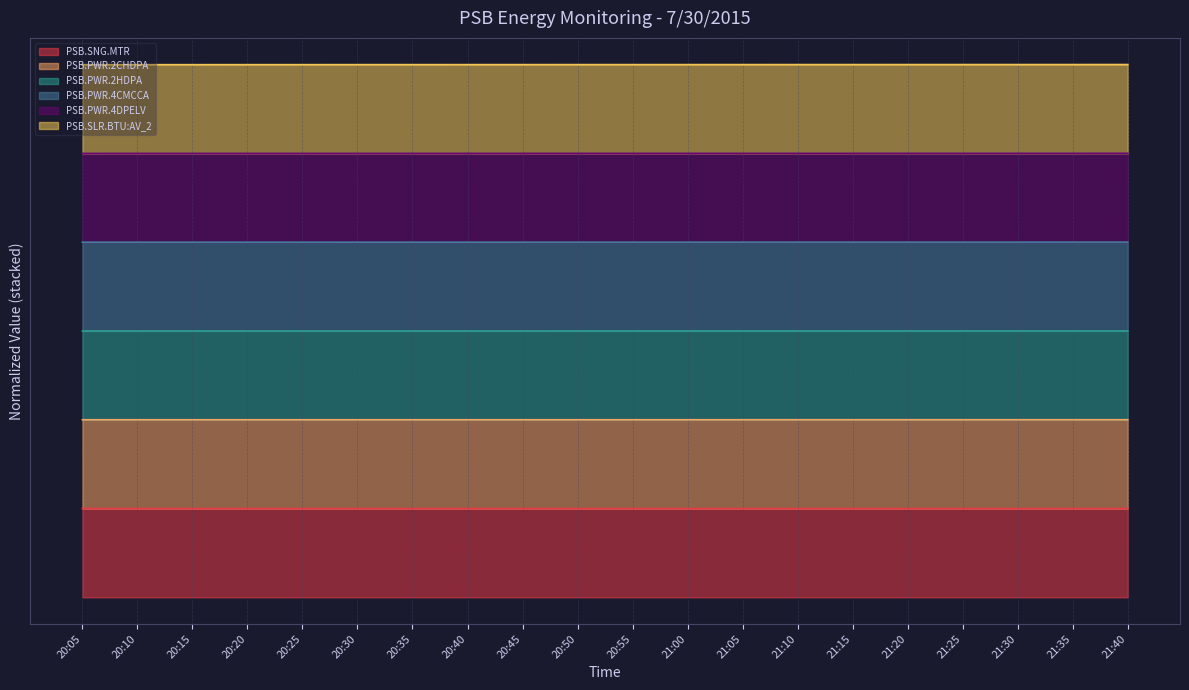

True or false: PSB.PWR.2CHDPA has a value of 2.0 at 21:30.

True